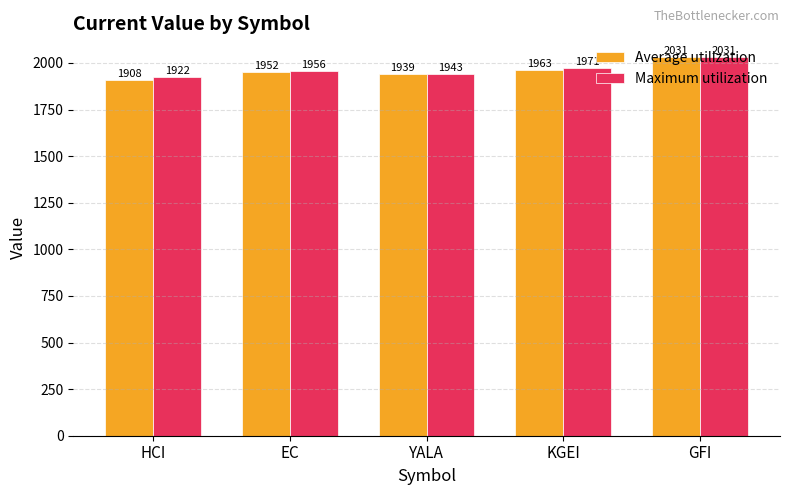

The value of Maximum utilization at YALA is 2782.2. True or false?

False